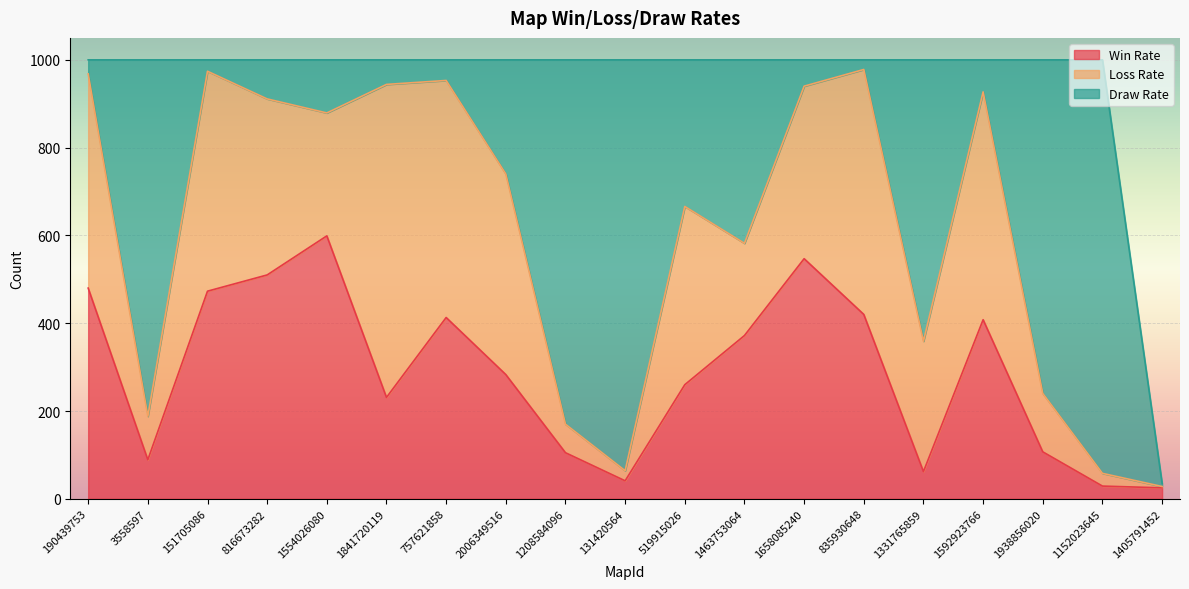

What is the minimum value shown in the chart?

3